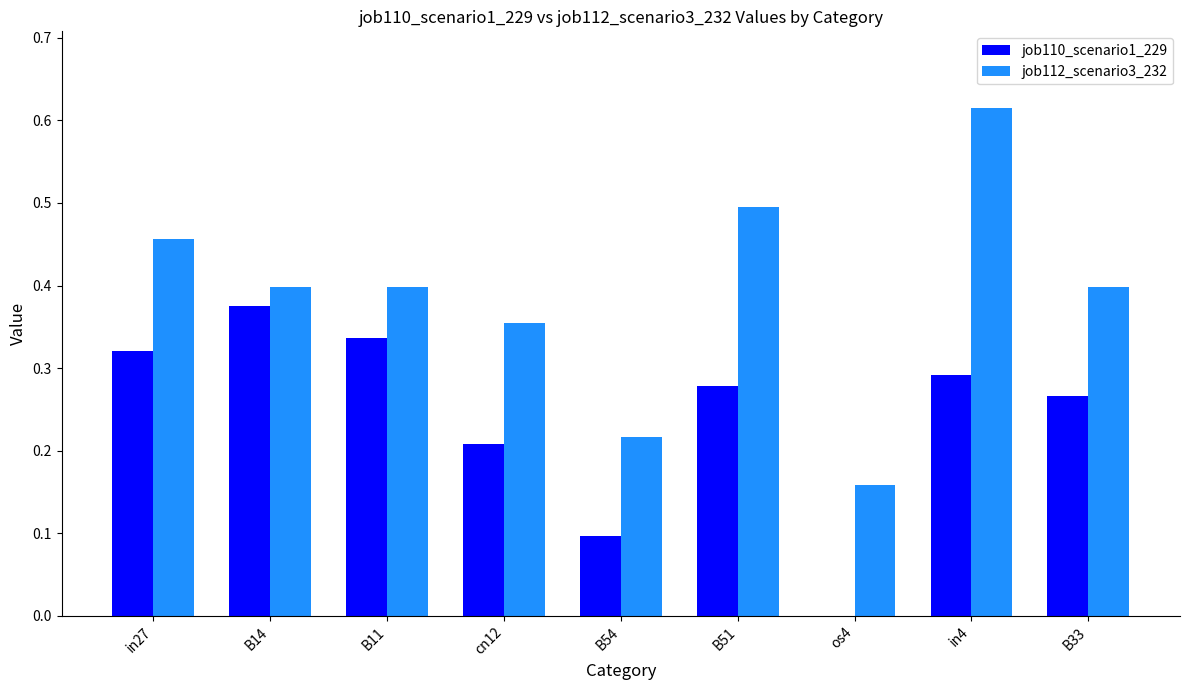

How many values in the job110_scenario1_229 series exceed 0?

8